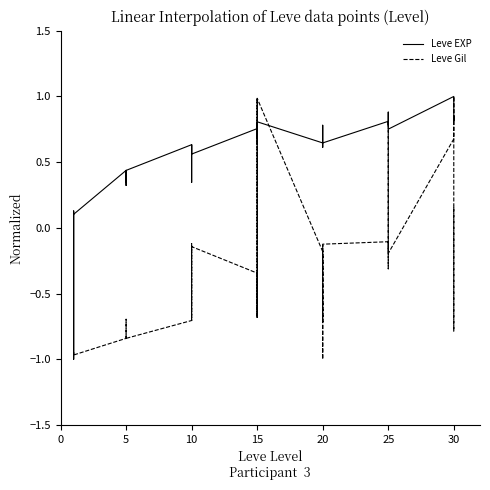

What is the difference between the second highest and second lowest values in the Leve Gil series?

2.0